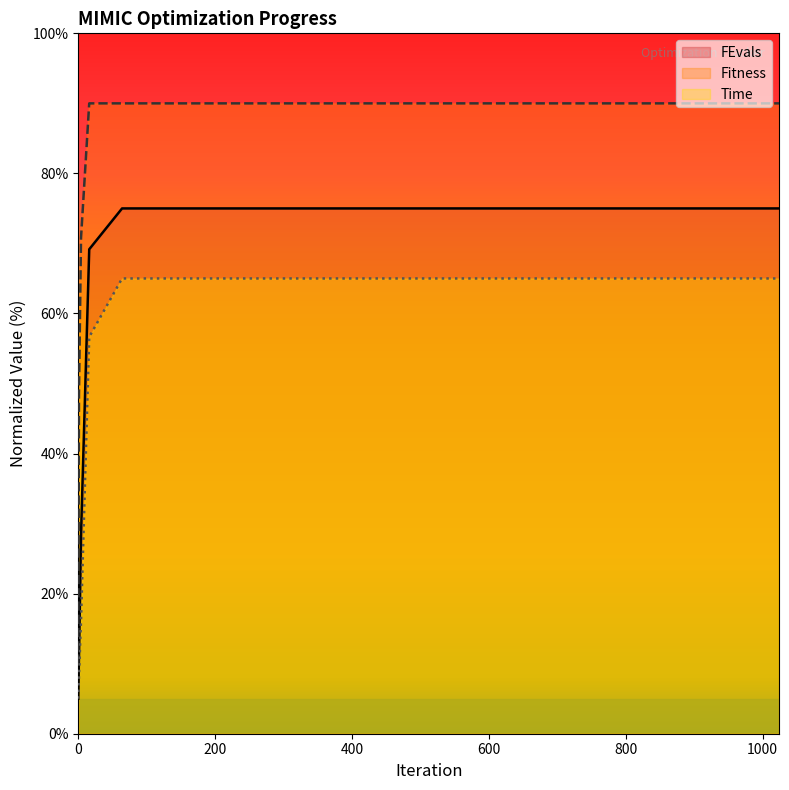

True or false: Fitness and Time cross at least once.

False